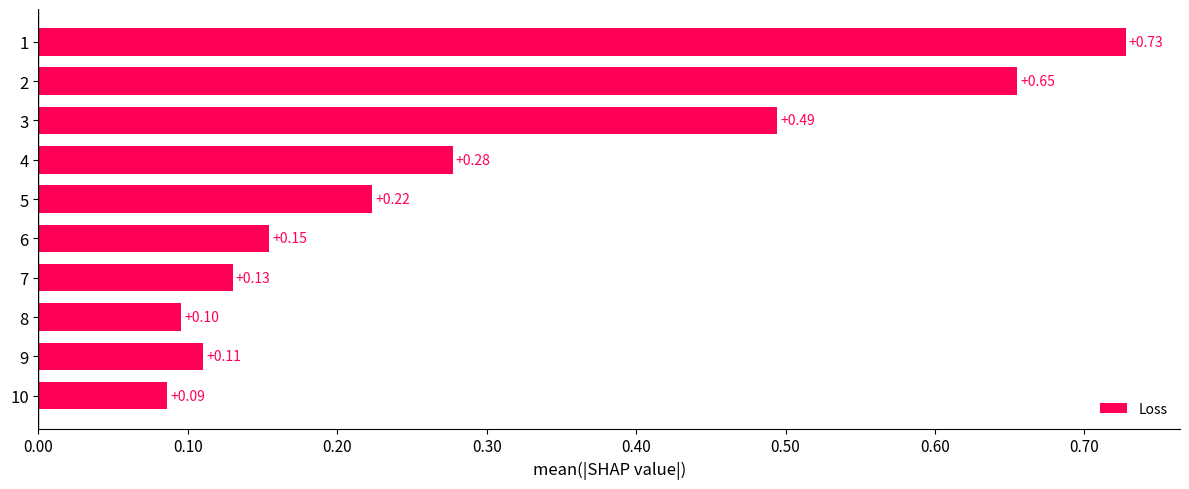

Between 10 and 9, which is larger?

9